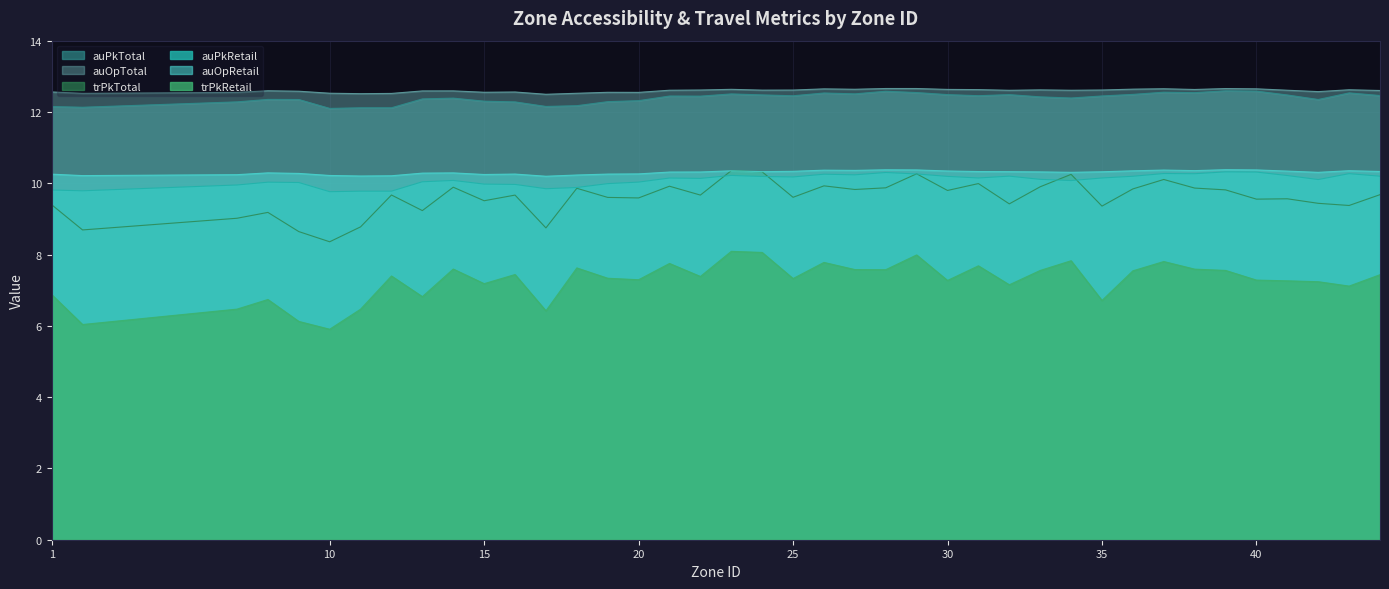

At which category does trPkTotal reach its first local valley?

2